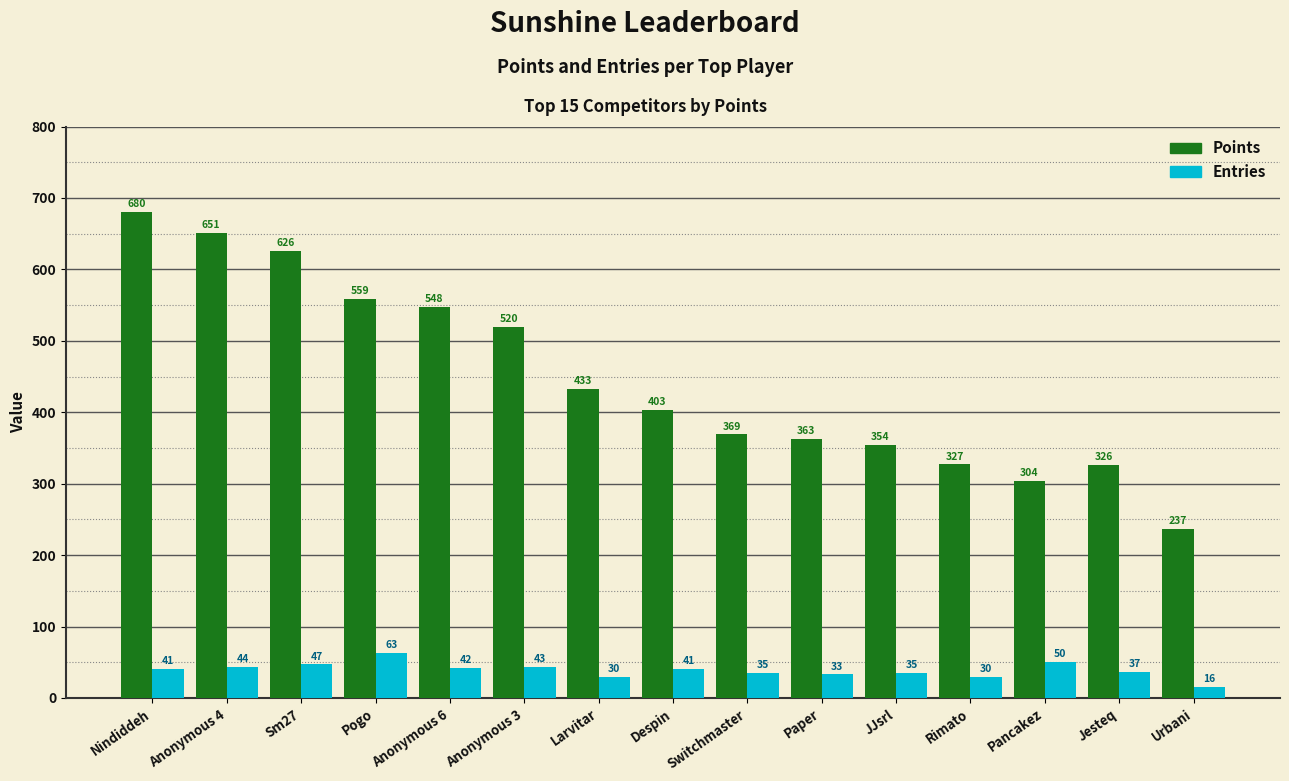

How many bars are there in each group?

2